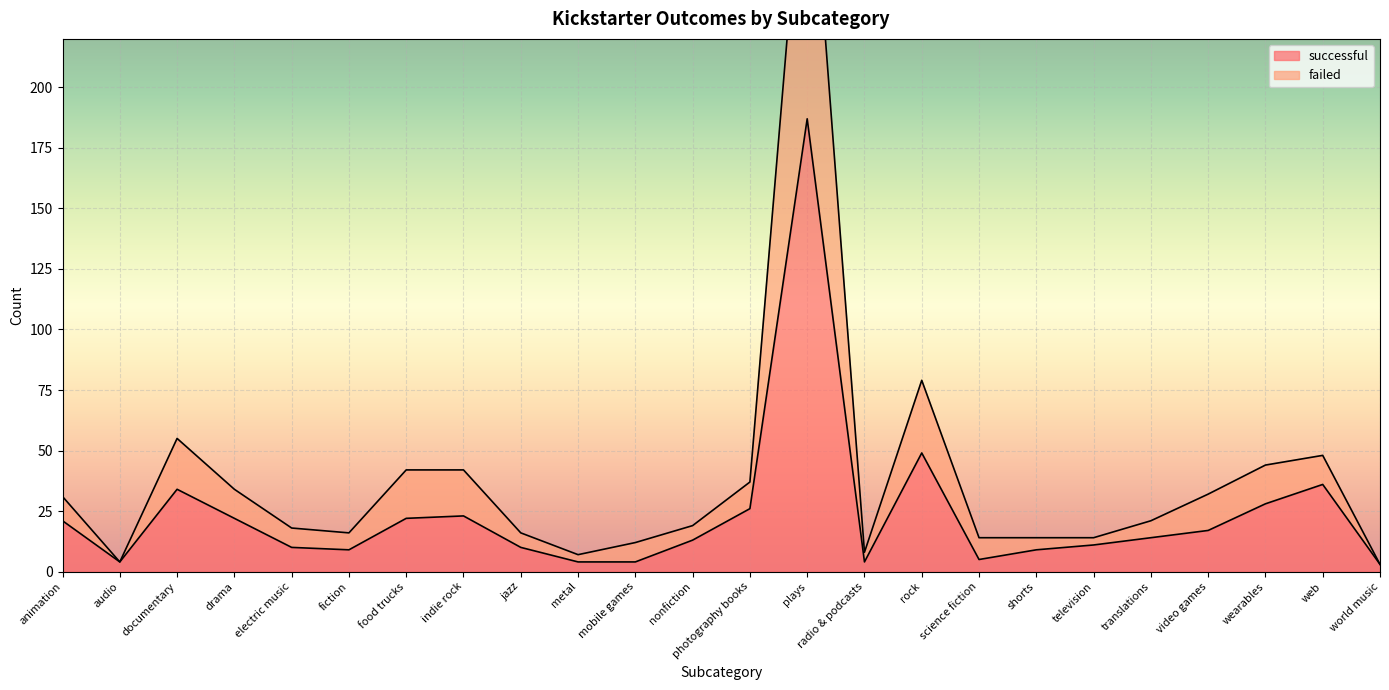

At which label is failed closest to 161?

rock